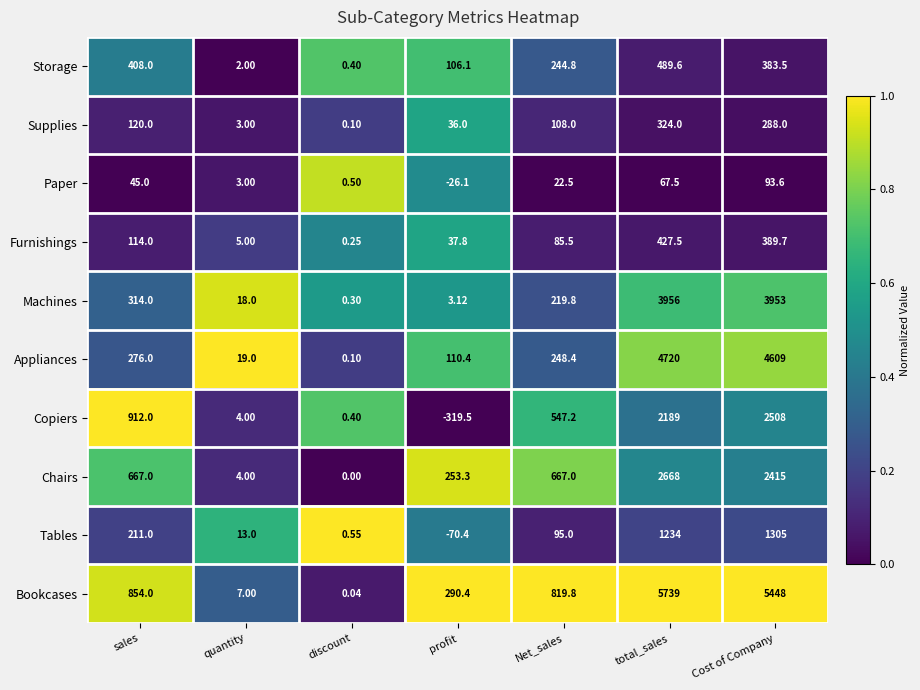

Rank the series by their maximum value, from lowest to highest.

Paper, Supplies, Furnishings, Storage, Tables, Copiers, Chairs, Machines, Appliances, Bookcases